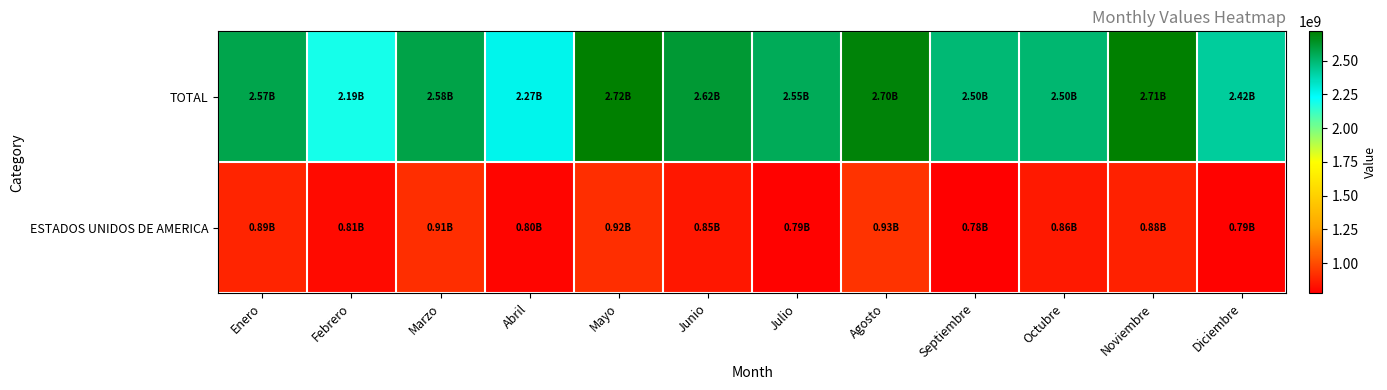

Which series has the largest range (max minus min)?

TOTAL